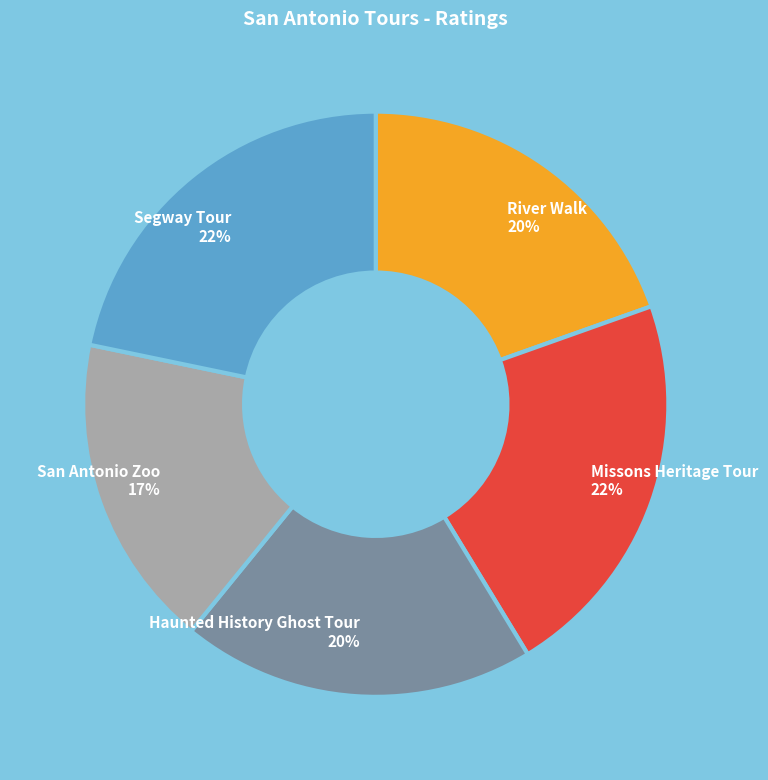

To the nearest percent, what is the average slice percentage?

20%